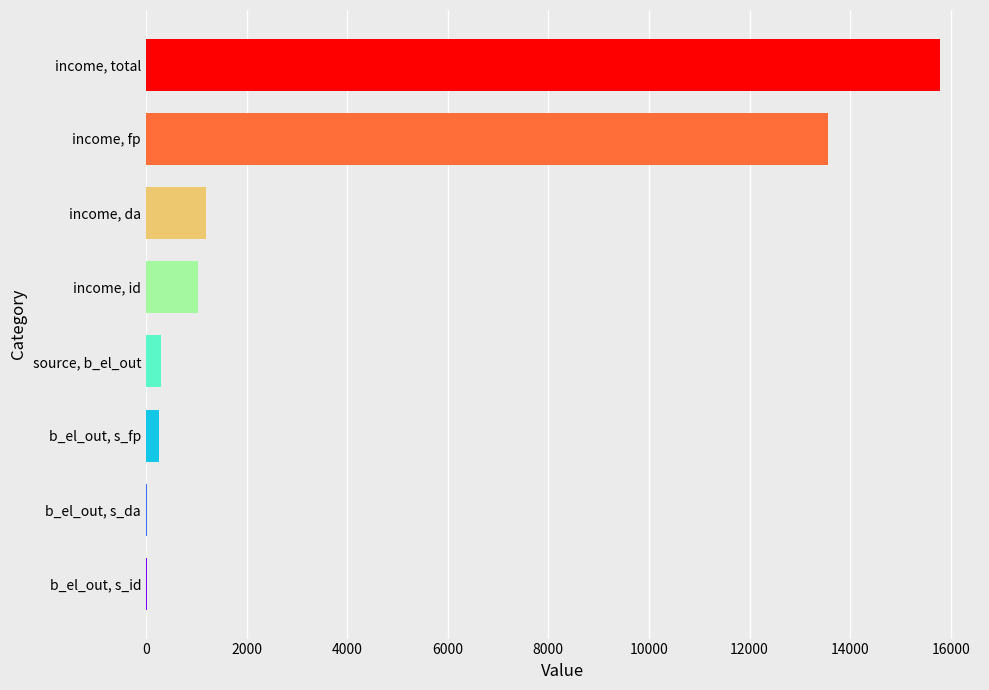

Which has a higher value, income, fp or income, da?

income, fp